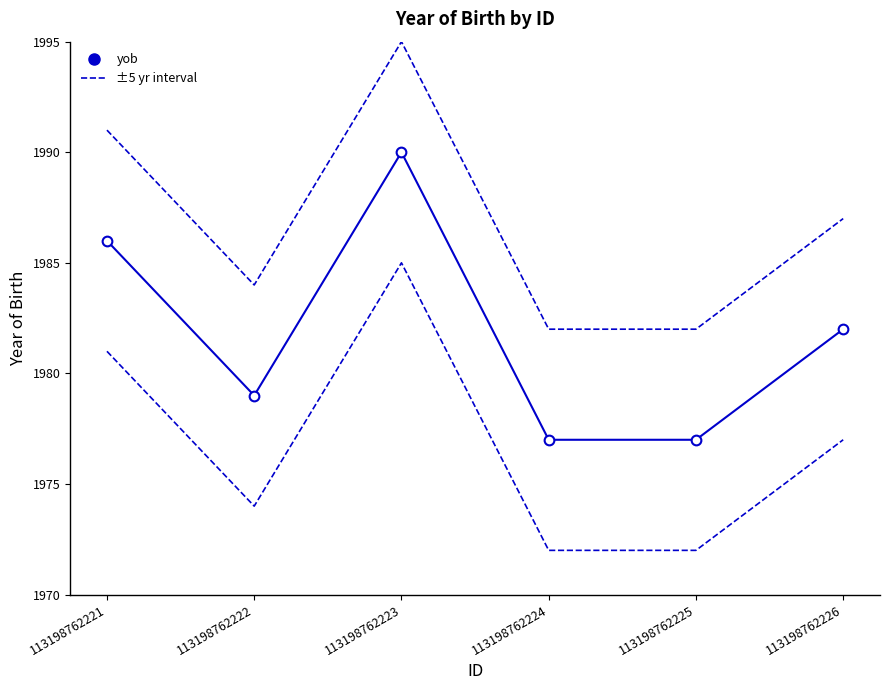

Rank the categories by value from lowest to highest.

113198762224, 113198762225, 113198762222, 113198762226, 113198762221, 113198762223